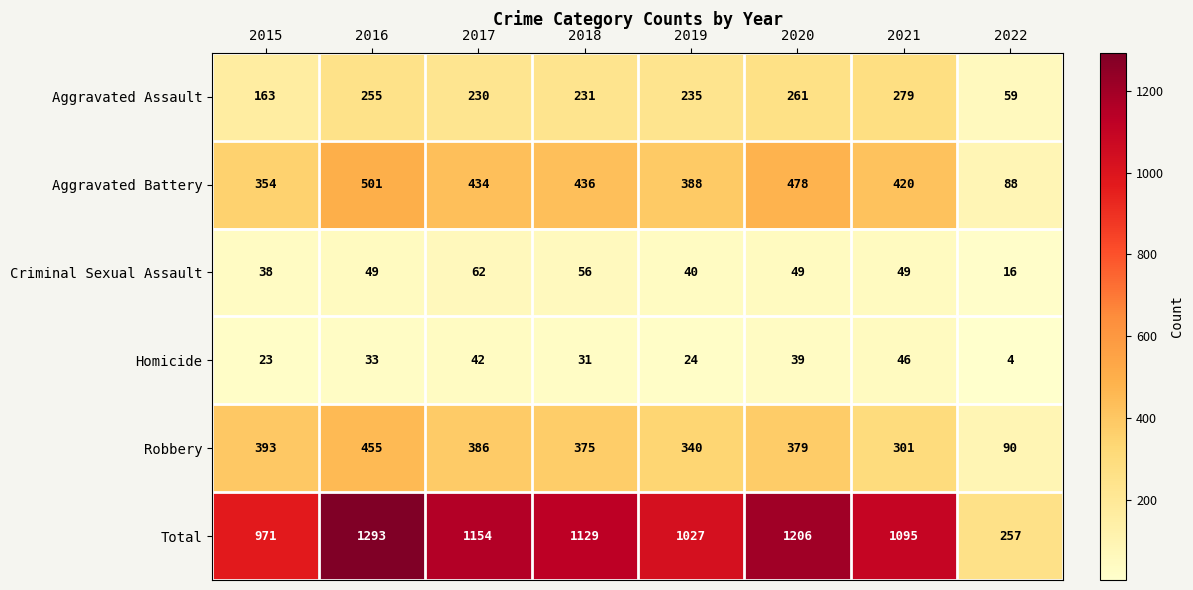

True or false: Robbery has a value of 301 at 2021.

True